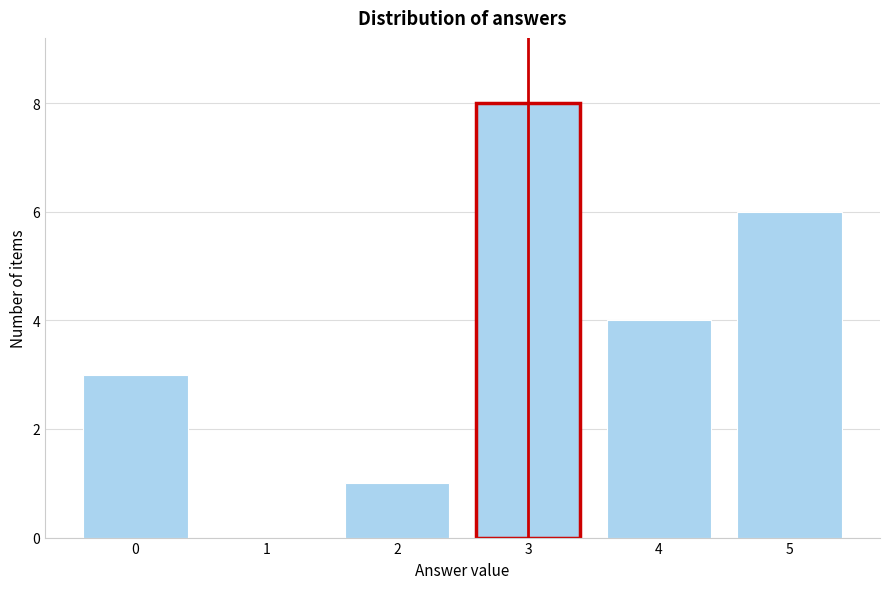

Reading left to right, list all the values displayed in this chart.

0=3	1=0	2=1	3=8	4=4	5=6